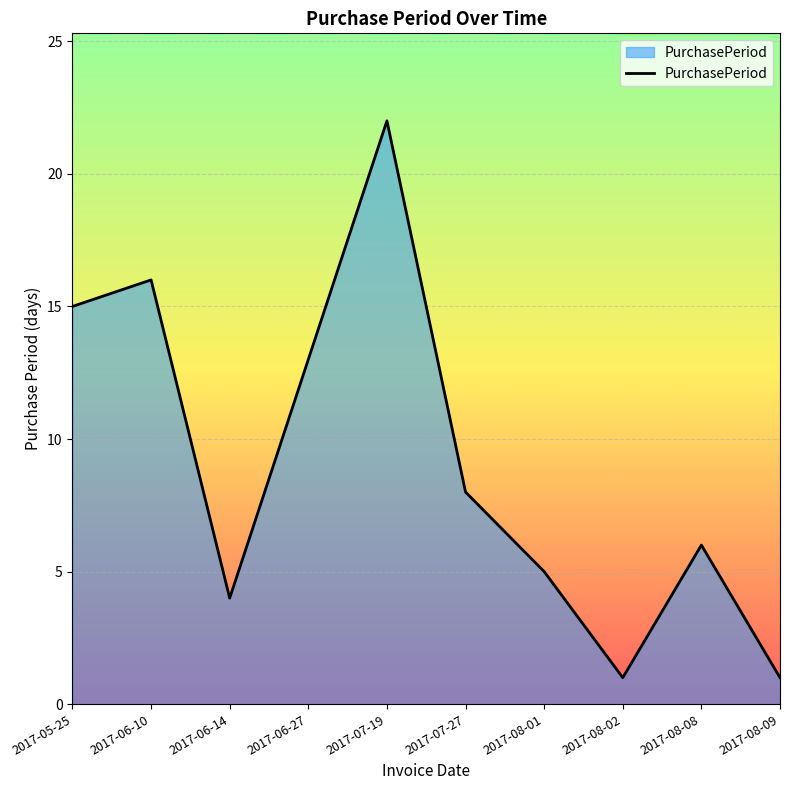

How many lines are shown in the chart?

1